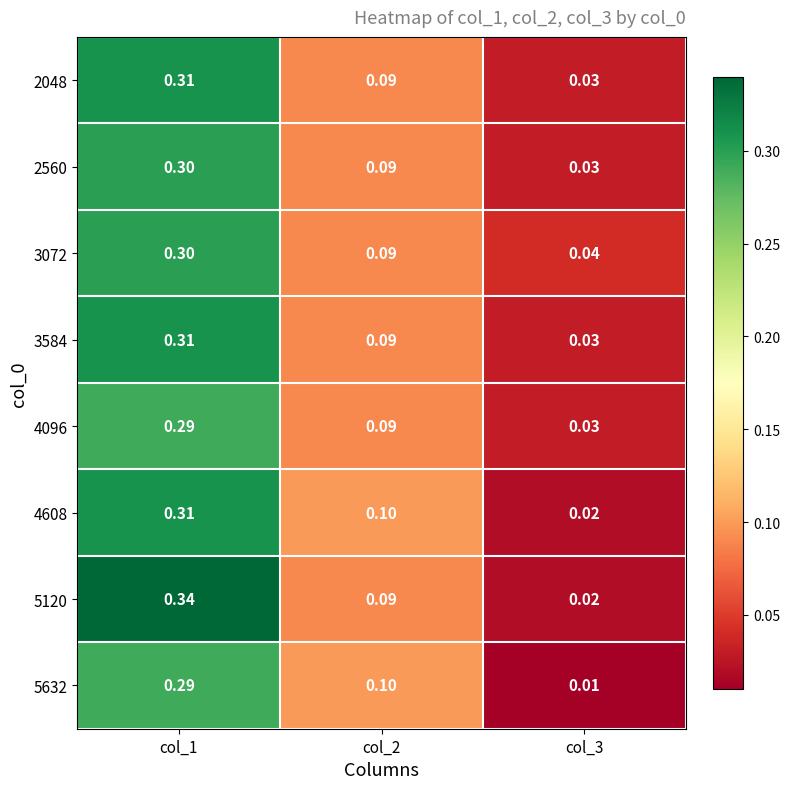

Count the number of data series in this chart.

8